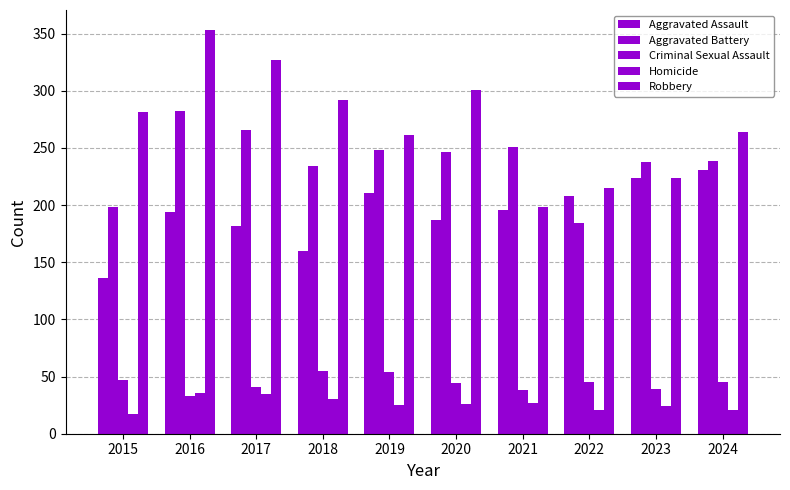

What is the sum of all Robbery values?

2716